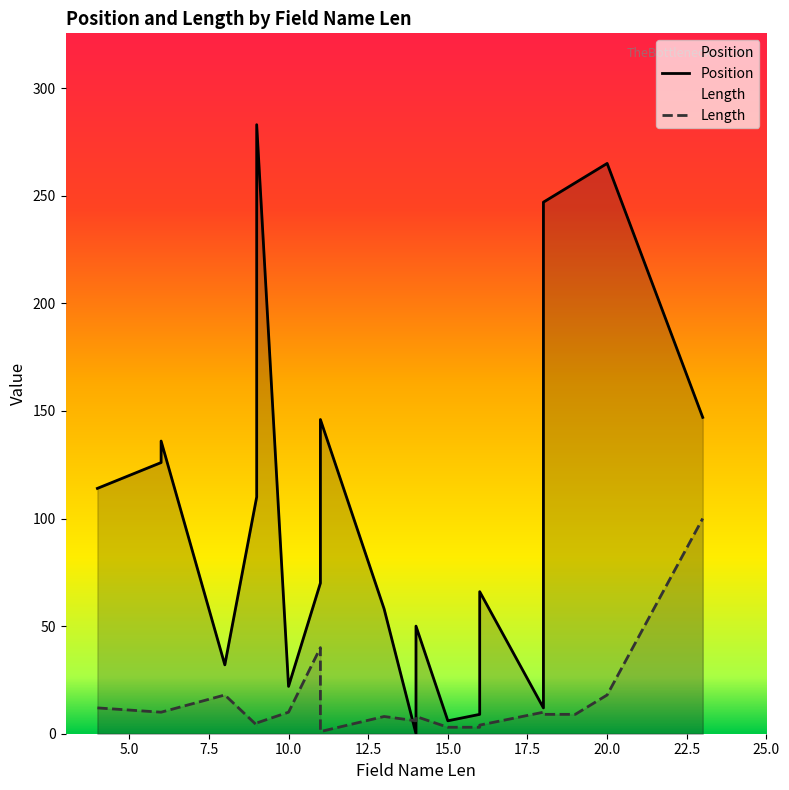

At 6, list the series in order from largest to smallest.

Position, Length